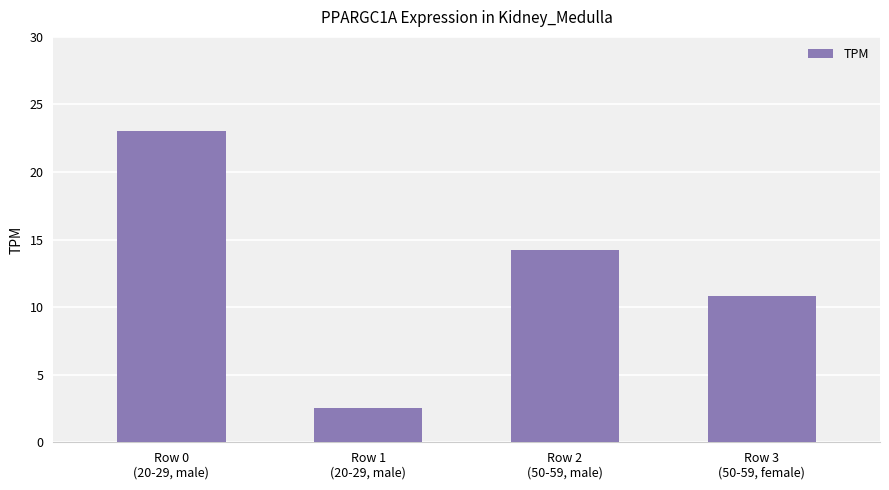

Which category has the lowest value across all series?

Row 1
(20-29, male)